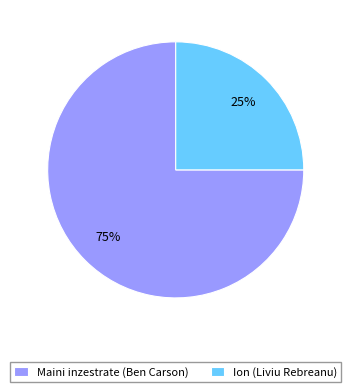

Rank the categories by value from highest to lowest.

Maini inzestrate (Ben Carson), Ion (Liviu Rebreanu)